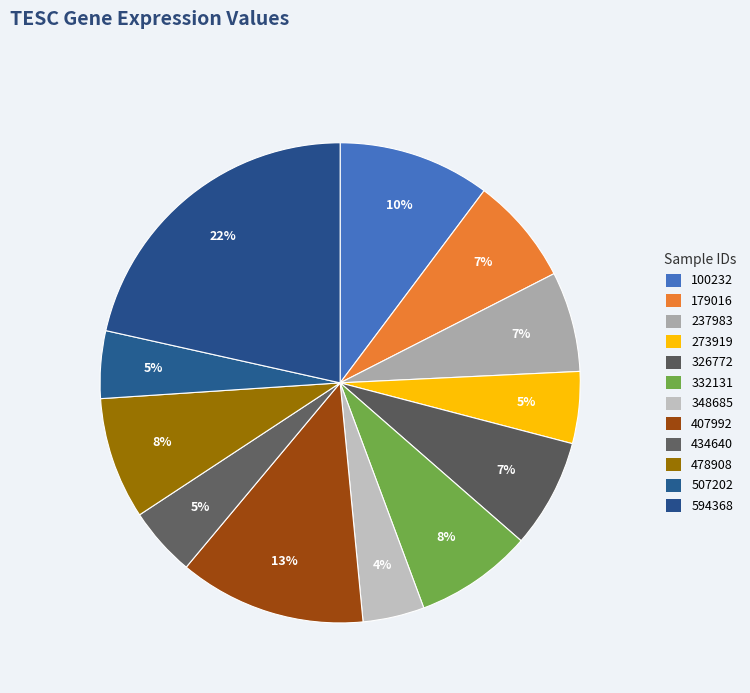

How many segments does this pie chart have?

12